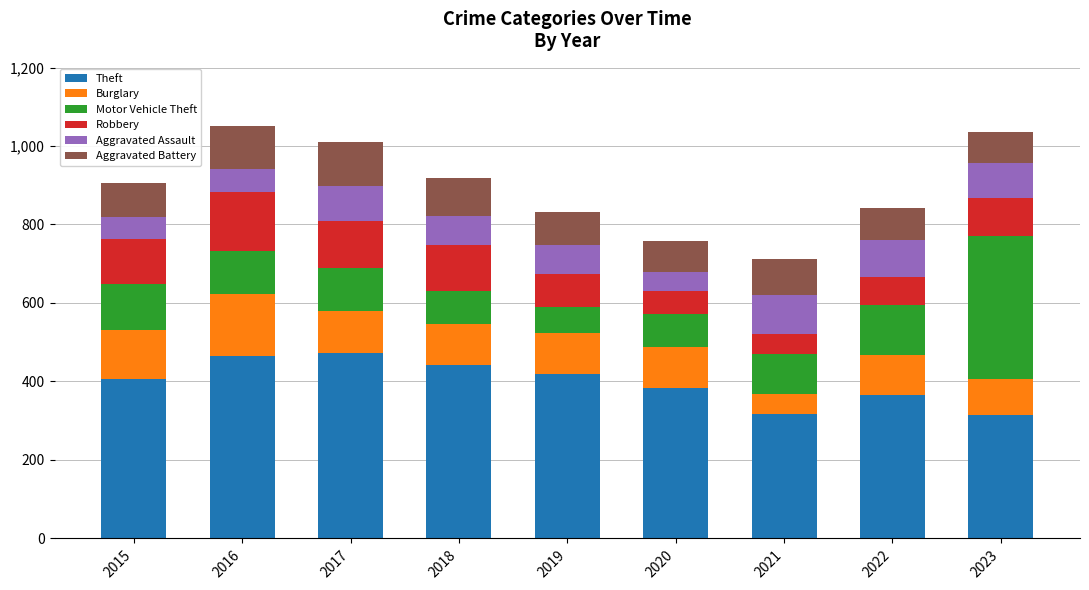

What is the total value across all series at 2017?

1011